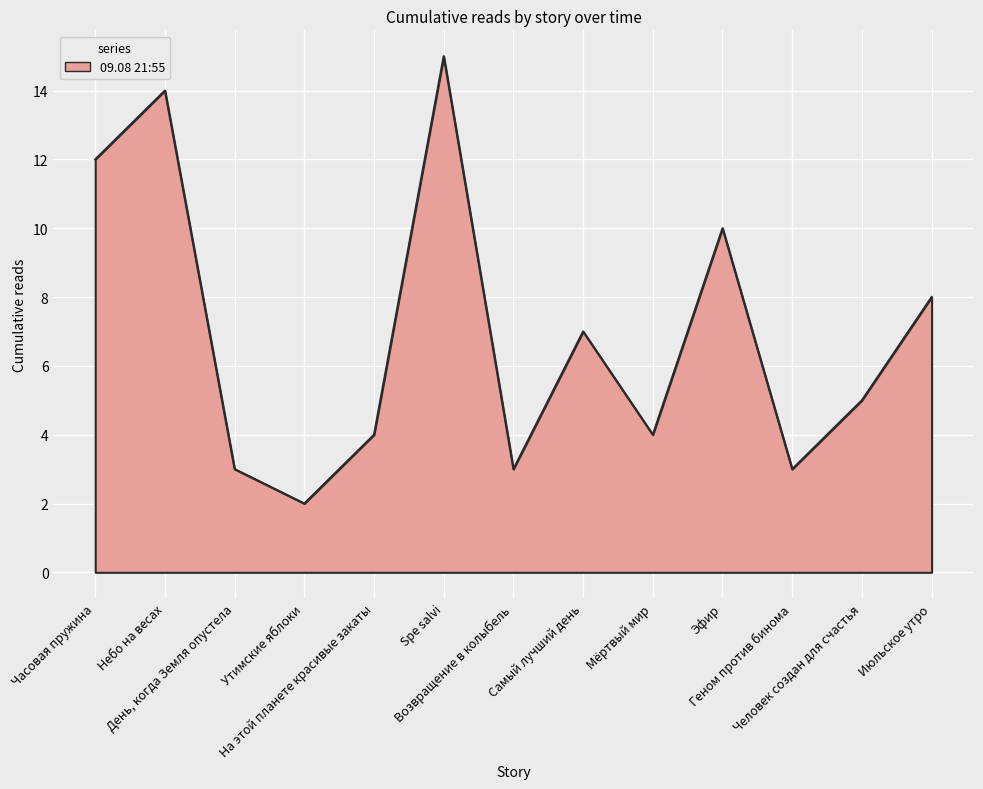

What is the greatest value displayed?

15